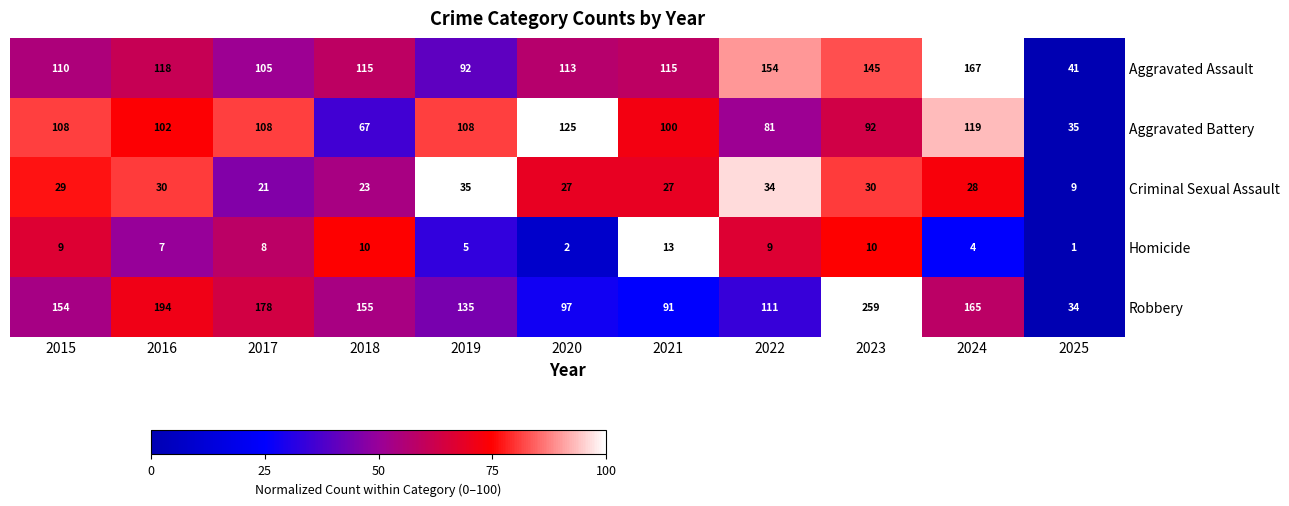

Rank the series at 2015 from lowest to highest value.

Homicide, Criminal Sexual Assault, Aggravated Battery, Aggravated Assault, Robbery